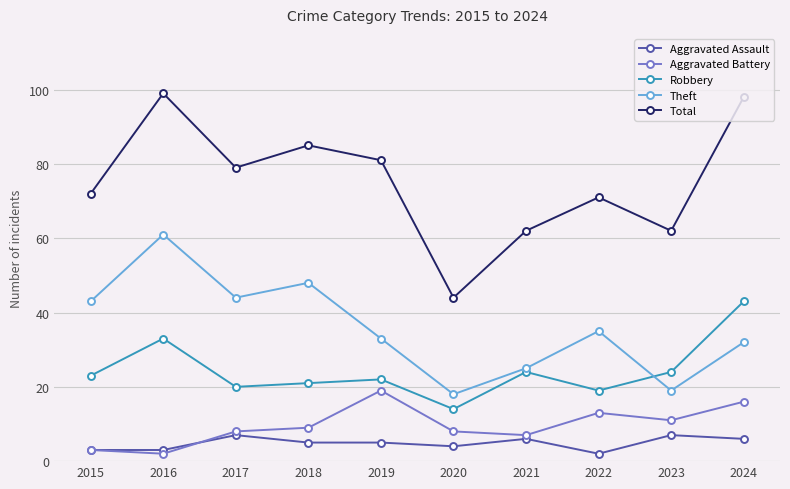

Does the chart have visible grid lines?

Yes